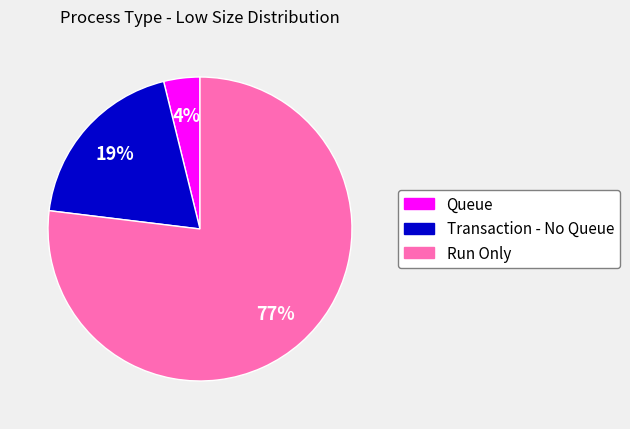

Does any single category account for the majority?

Yes